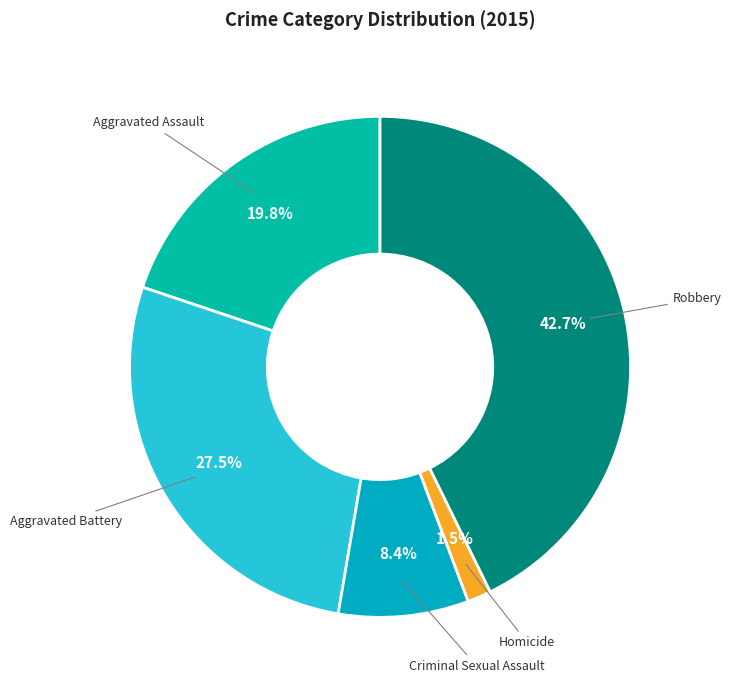

Which slice is the smallest?

Homicide